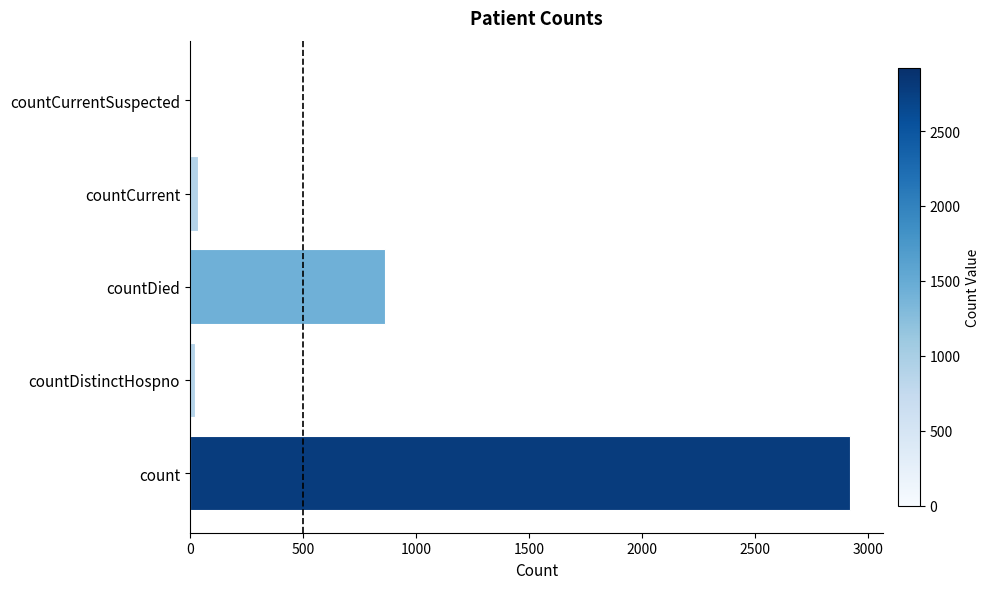

What is the sum of all values?

3846